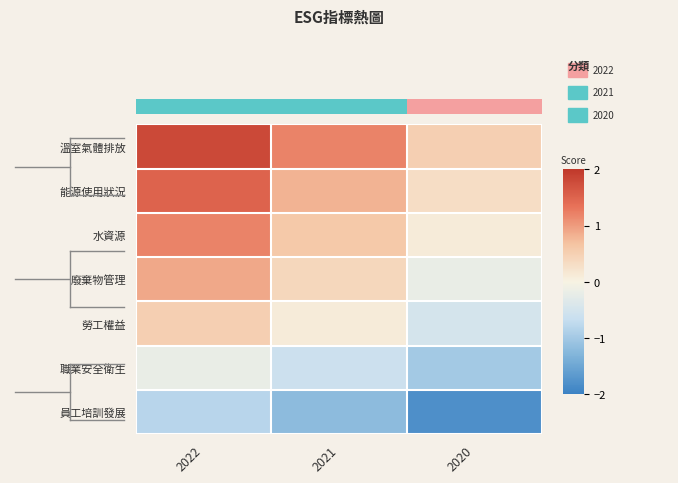

How many categories are shown in the chart?

3